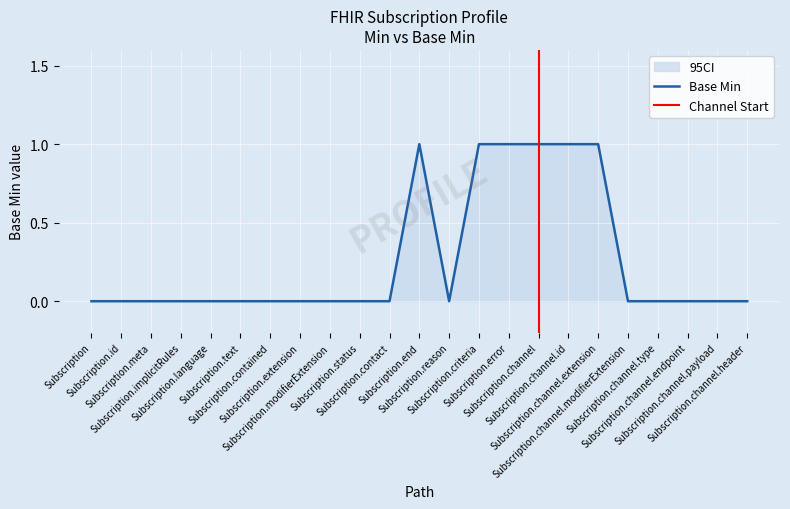

True or false: ci_upper has a value of 0 at Subscription.text.

False